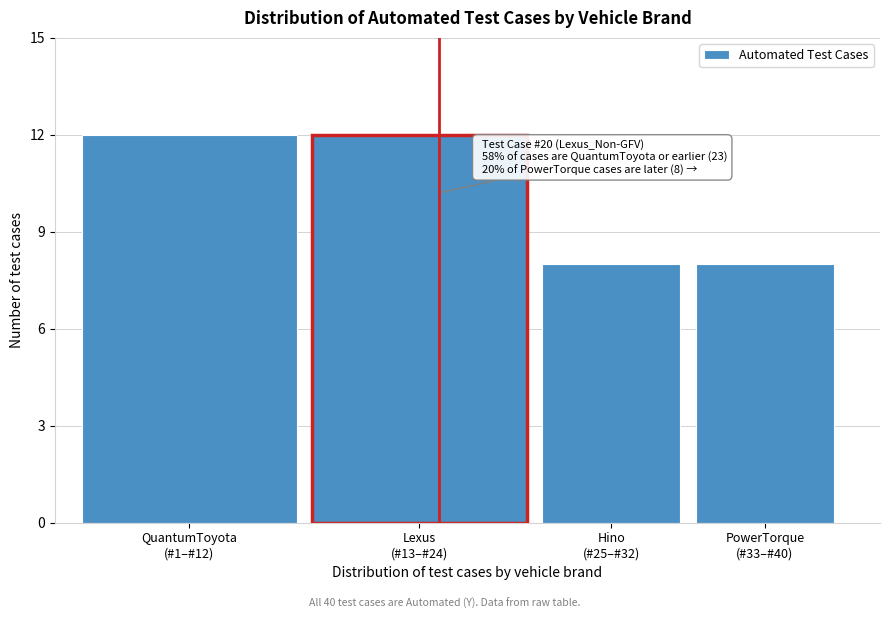

Reading left to right, transcribe all the data shown in this chart.

12	12	8	8